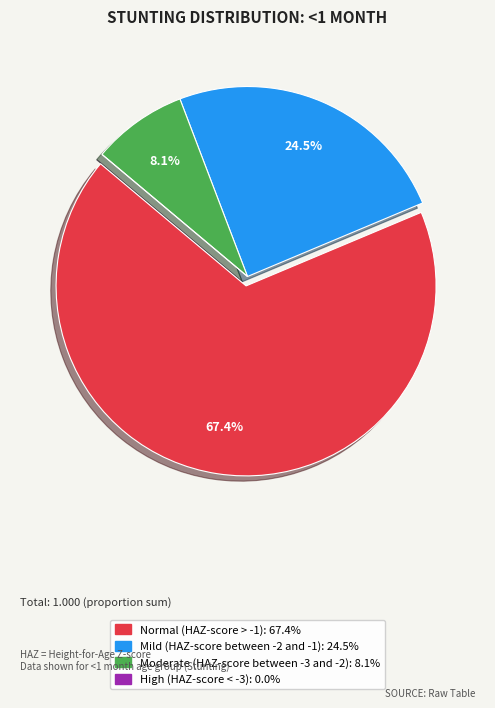

Which category accounts for the majority?

Normal (HAZ-score > -1)